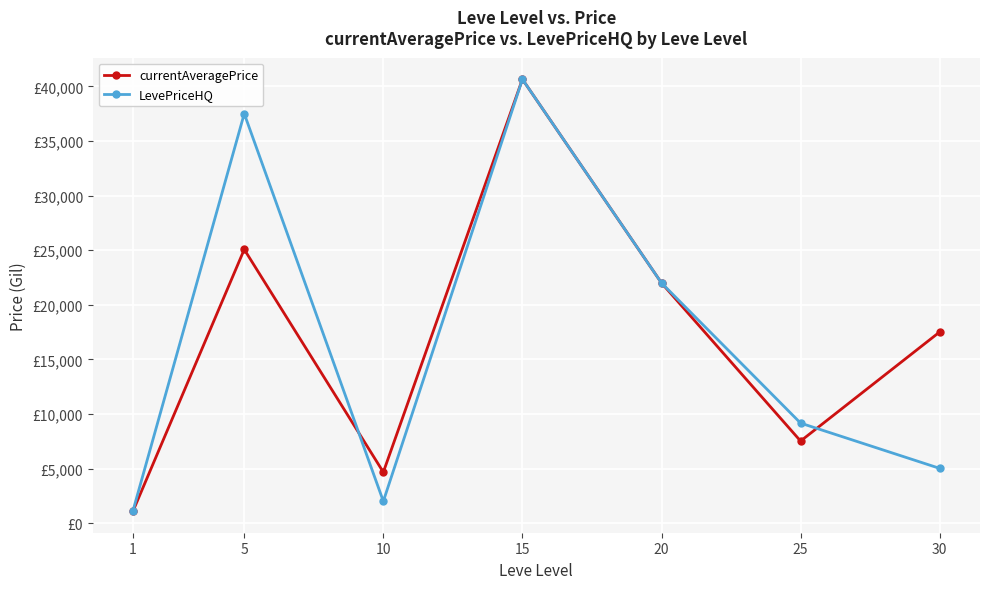

Reading left to right, transcribe all the data shown in this chart.

currentAveragePrice: 1=1101.4	5=25070.0	10=4669.7	15=40653.6	20=22000.0	25=7519.1	30=17509.5
LevePriceHQ: 1=1134.7	5=37505.0	10=2004.5	15=40653.6	20=22000.0	25=9162.8	30=5018.0